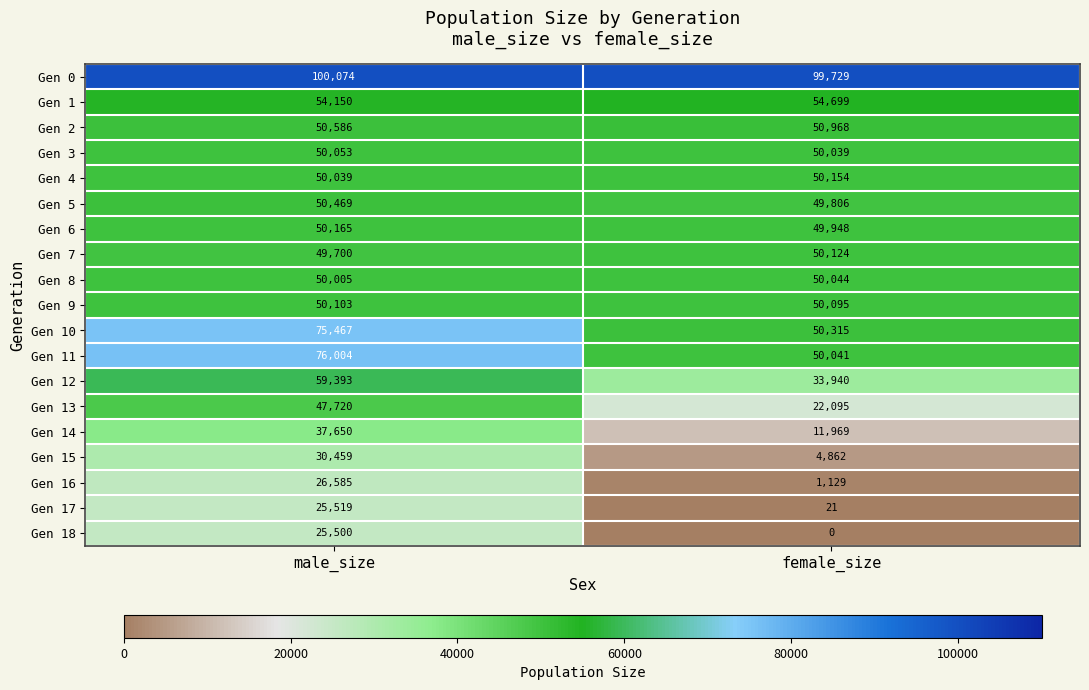

Read the Gen 12 value at female_size, to the nearest 100.

33900